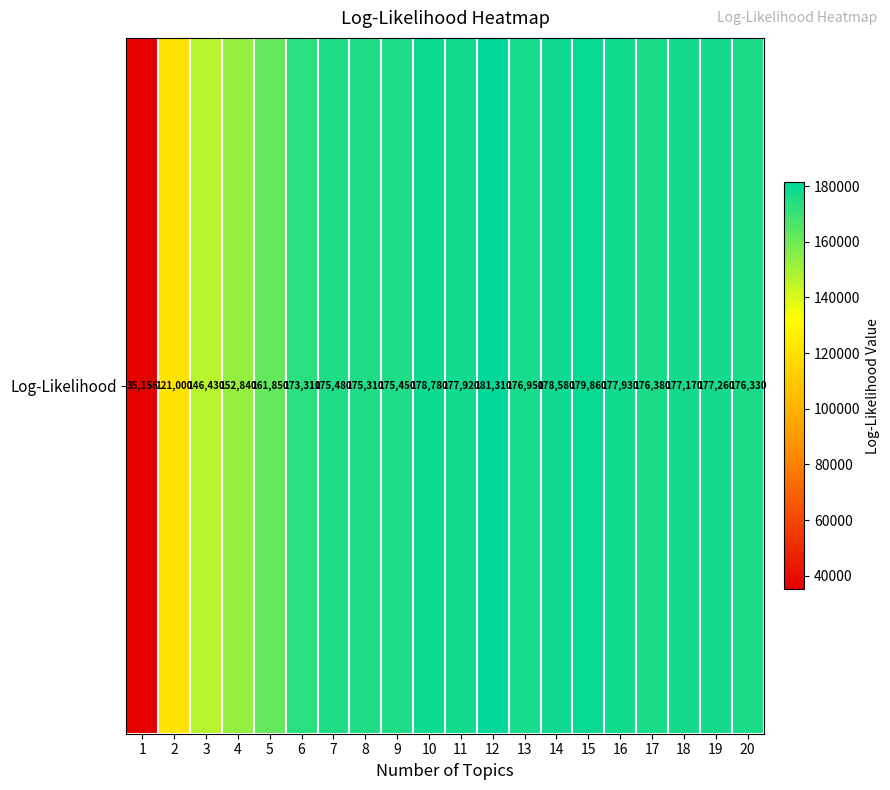

True or false: the data shows 178780 at 10.

True